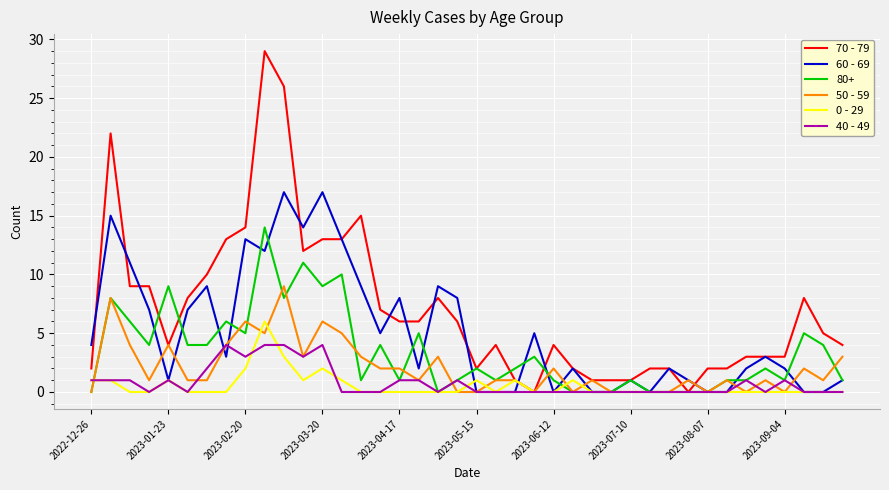

True or false: 50 - 59 has more than 1 interior local peaks.

True